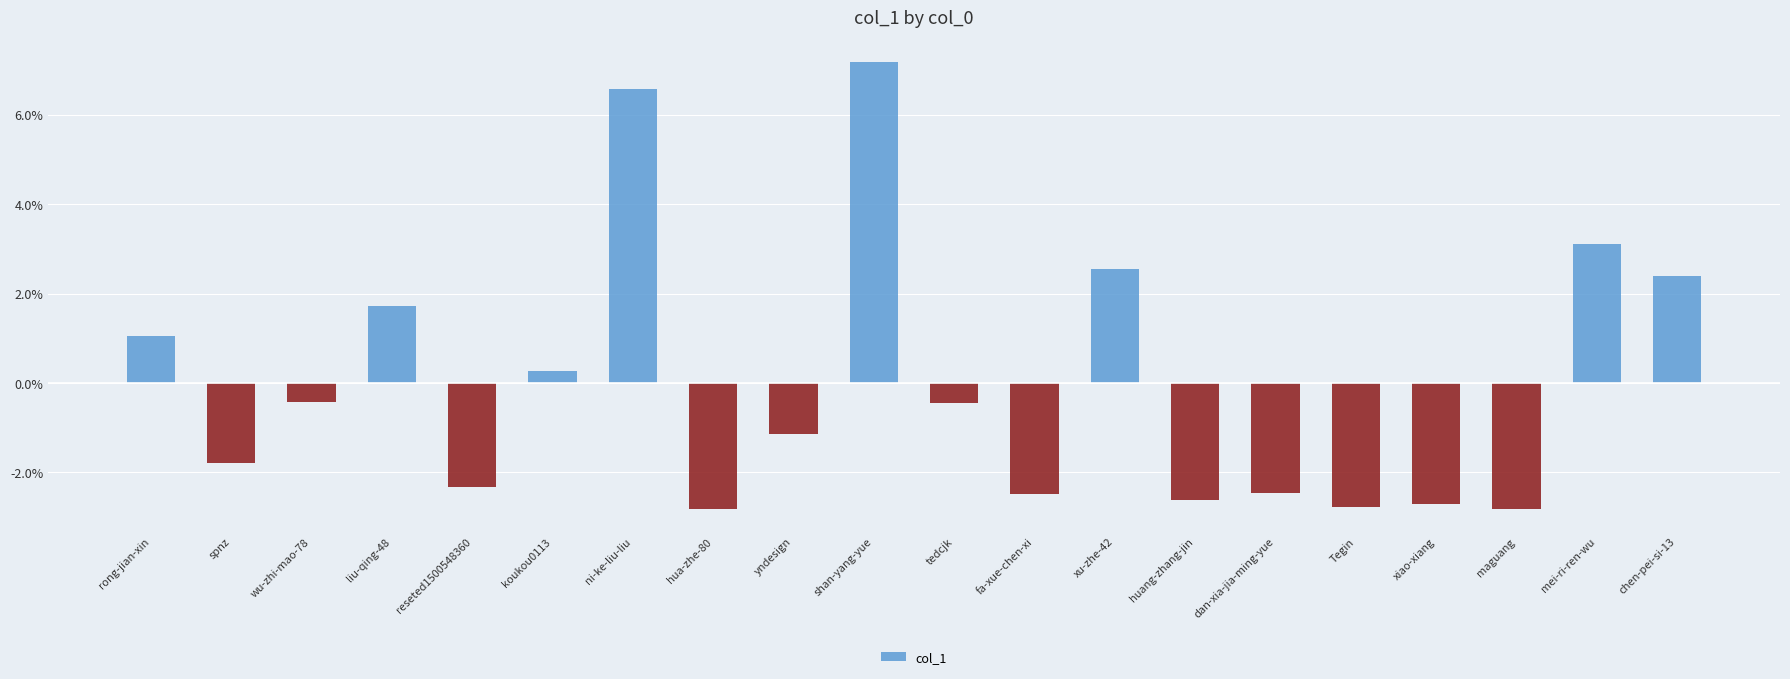

What is the maximum value shown in the chart?

7.2